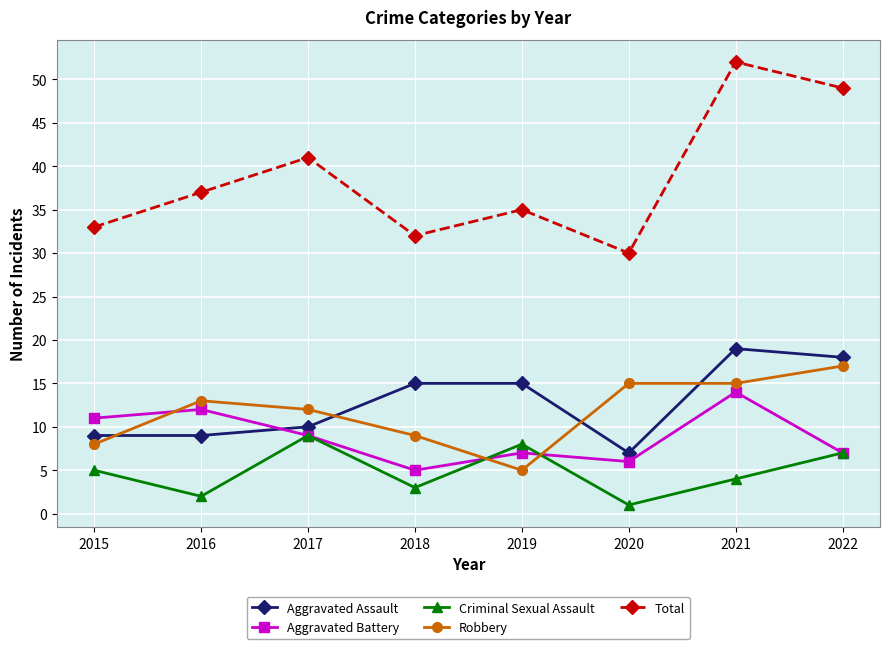

How many distinct data groups are displayed?

5